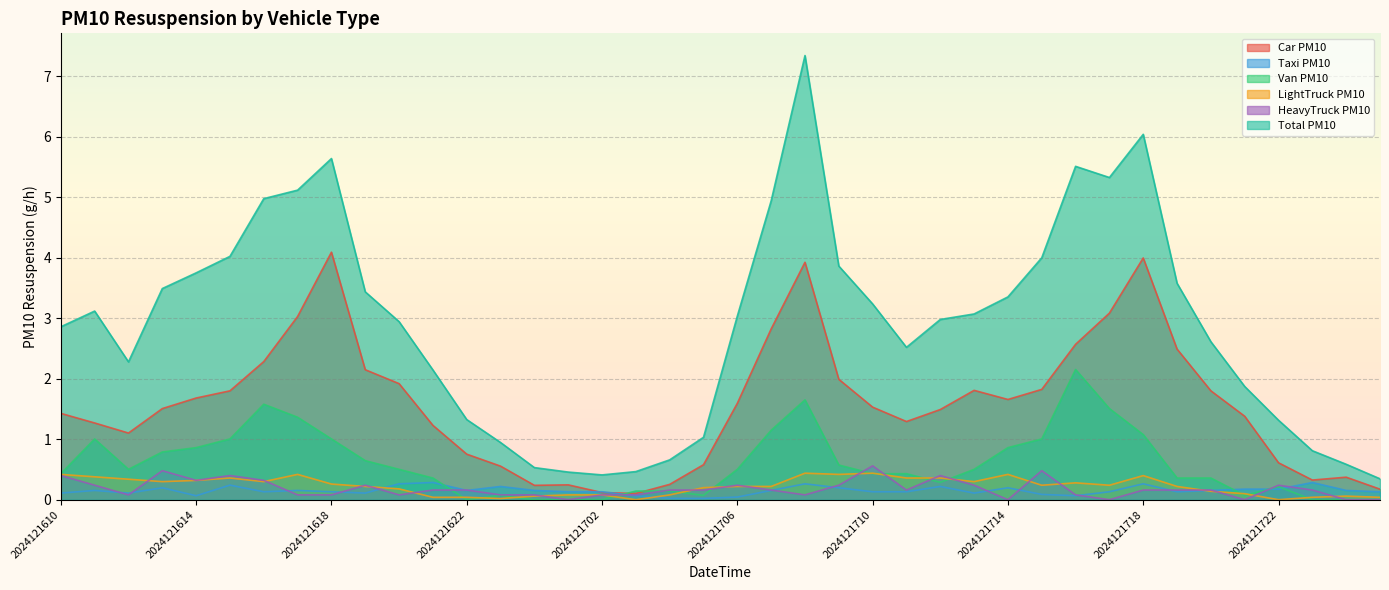

What value does the Total series have at 2024121614?

3.7